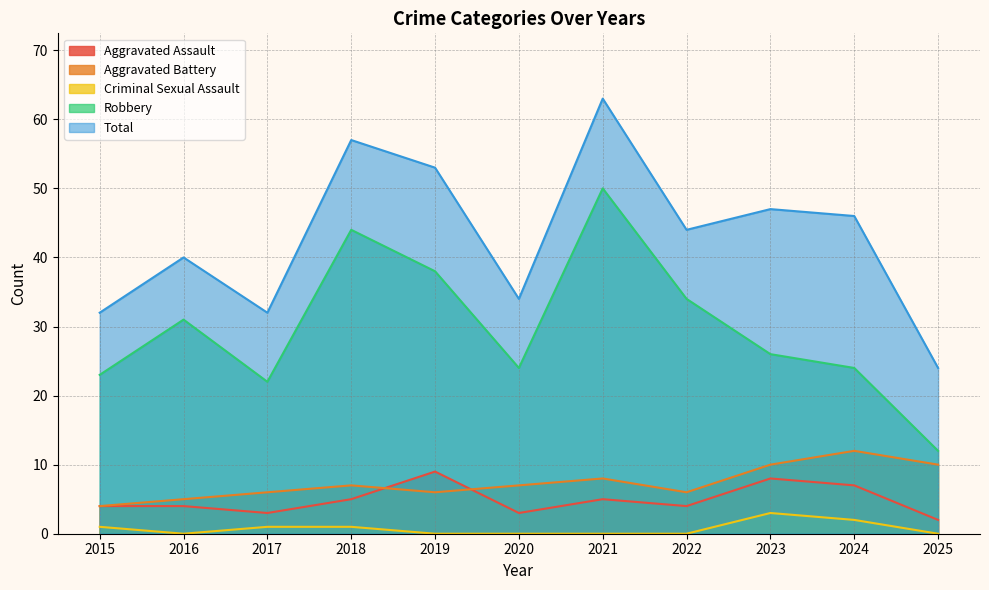

Between 2015 and 2021, which series saw the biggest shift?

Total